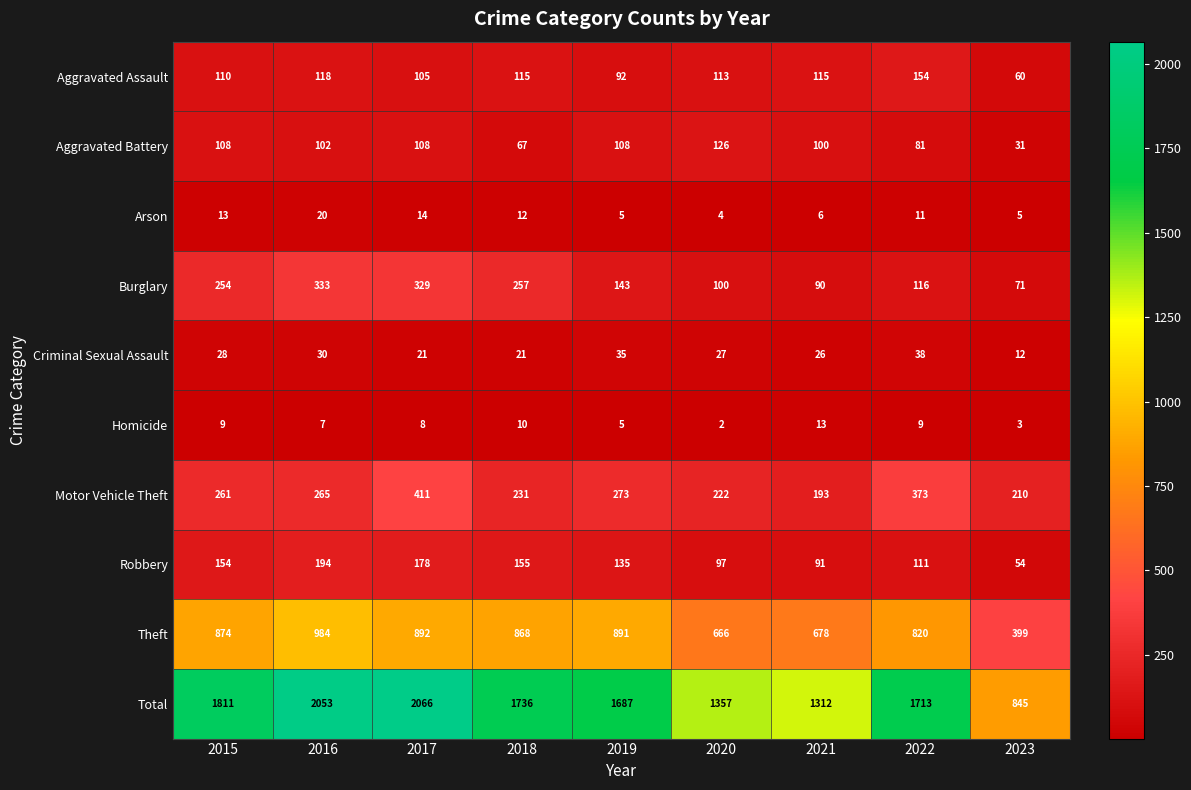

Count the number of data series in this chart.

10